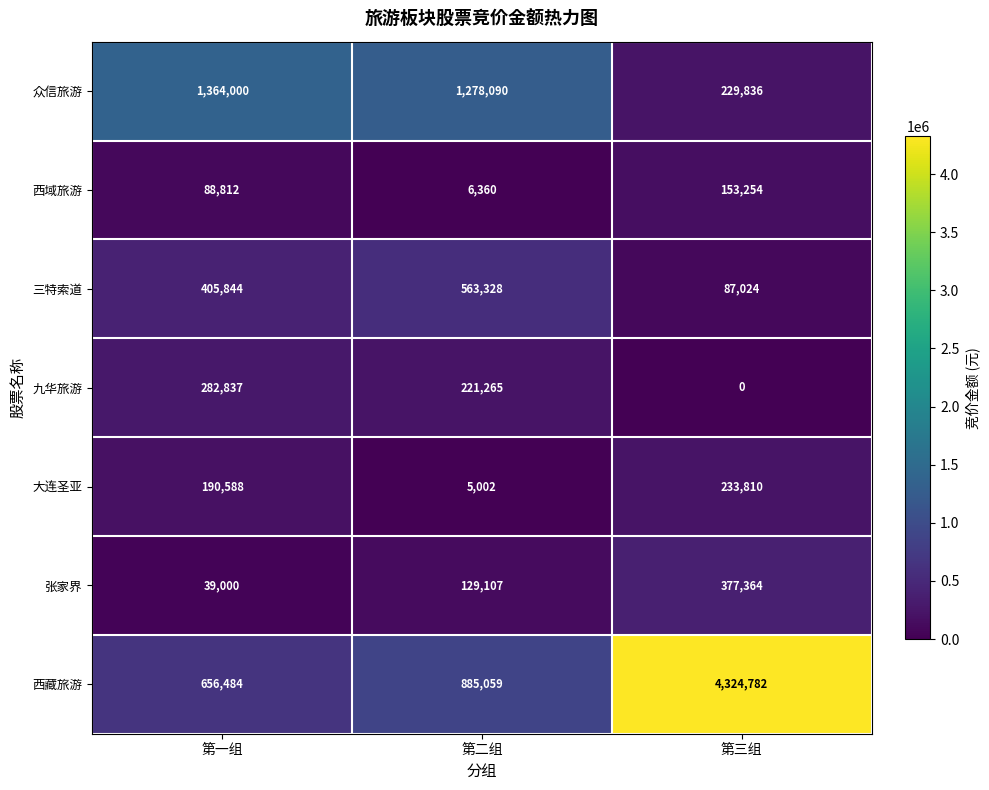

At which label is 西域旅游 closest to 79807?

第一组